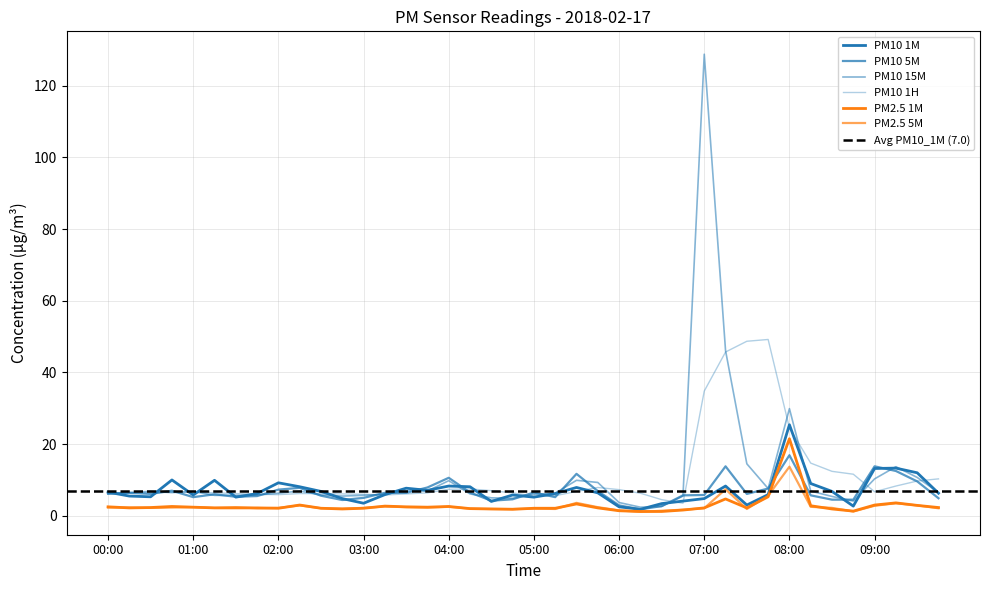

Which category has the highest value across all series?

07:00